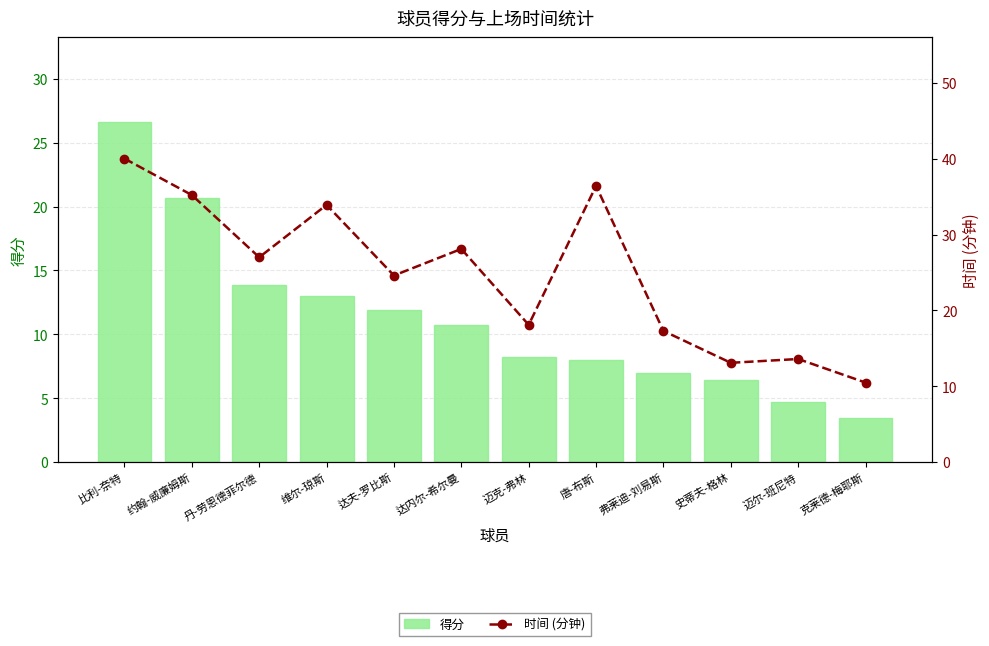

Which series has the largest range (max minus min)?

时间 (分钟)